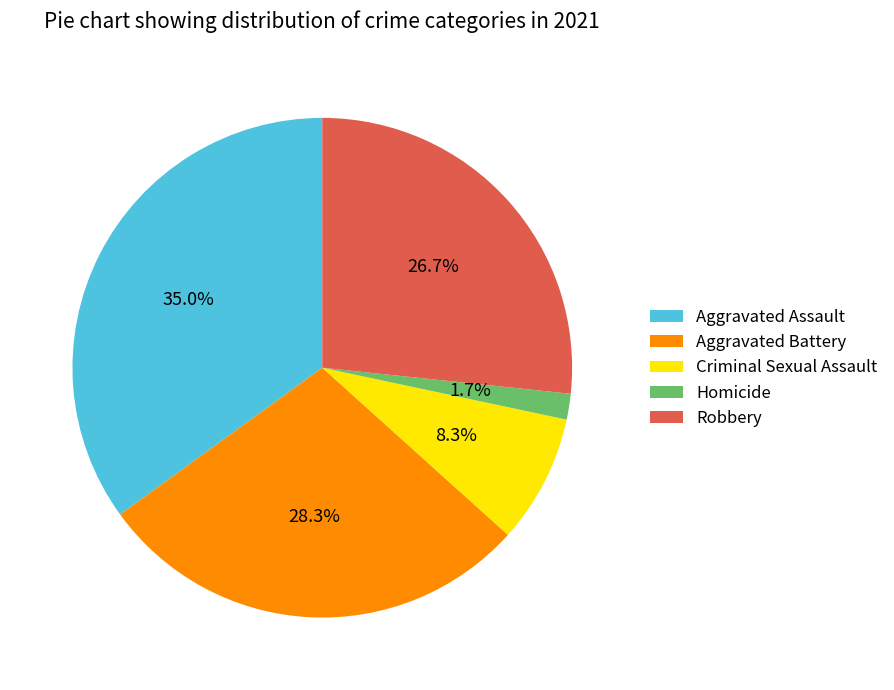

Rank the categories by value from highest to lowest.

Aggravated Assault, Aggravated Battery, Robbery, Criminal Sexual Assault, Homicide